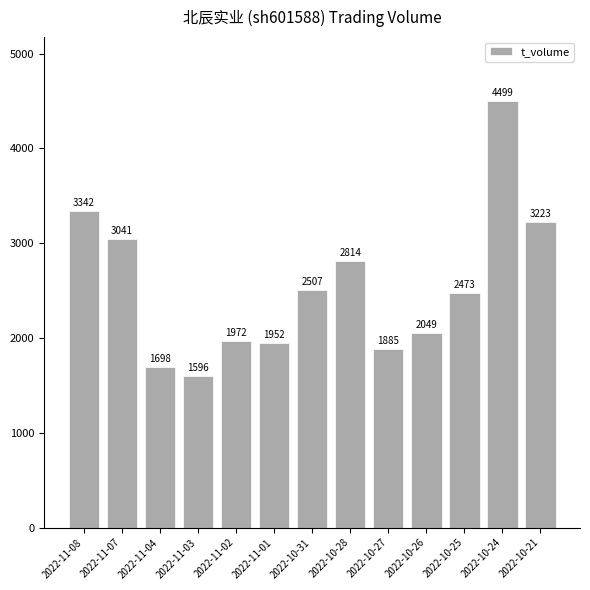

How many distinct data groups are displayed?

1